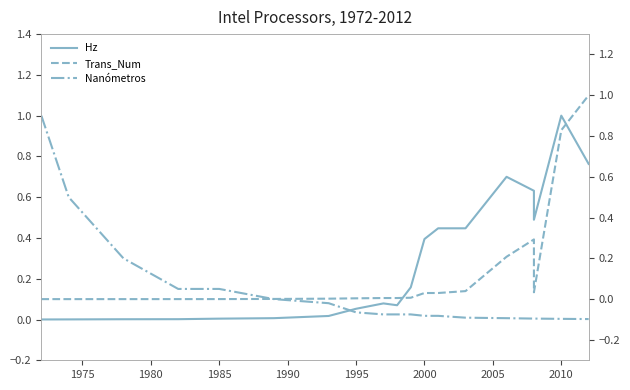

After their last crossing, which series has the higher values: Trans_Num or Nanómetros?

Trans_Num